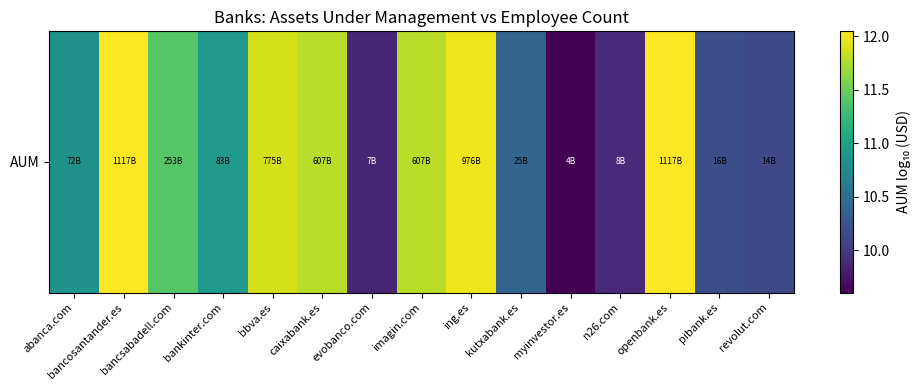

True or false: the data shows 5.3 at caixabank.es.

False